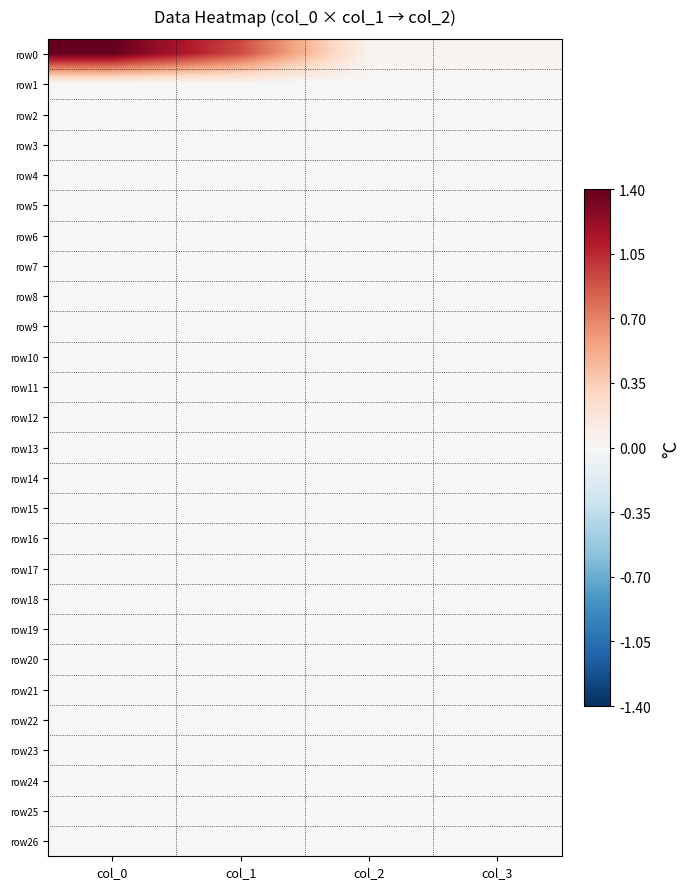

Reading left to right, list all the values displayed in this chart.

row0: col_0=1.4	col_1=0.9	col_2=0.1	col_3=0.0
row1: col_0=0.0	col_1=0.0	col_2=0.0	col_3=0.0
row2: col_0=0.0	col_1=0.0	col_2=0.0	col_3=0.0
row3: col_0=0.0	col_1=0.0	col_2=0.0	col_3=0.0
row4: col_0=0.0	col_1=0.0	col_2=0.0	col_3=0.0
row5: col_0=0.0	col_1=0.0	col_2=0.0	col_3=0.0
row6: col_0=0.0	col_1=0.0	col_2=0.0	col_3=0.0
row7: col_0=0.0	col_1=0.0	col_2=0.0	col_3=0.0
row8: col_0=0.0	col_1=0.0	col_2=0.0	col_3=0.0
row9: col_0=0.0	col_1=0.0	col_2=0.0	col_3=0.0
row10: col_0=0.0	col_1=0.0	col_2=0.0	col_3=0.0
row11: col_0=0.0	col_1=0.0	col_2=0.0	col_3=0.0
row12: col_0=0.0	col_1=0.0	col_2=0.0	col_3=0.0
row13: col_0=0.0	col_1=0.0	col_2=0.0	col_3=0.0
row14: col_0=0.0	col_1=0.0	col_2=0.0	col_3=0.0
row15: col_0=0.0	col_1=0.0	col_2=0.0	col_3=0.0
row16: col_0=0.0	col_1=0.0	col_2=0.0	col_3=0.0
row17: col_0=0.0	col_1=0.0	col_2=0.0	col_3=0.0
row18: col_0=0.0	col_1=0.0	col_2=0.0	col_3=0.0
row19: col_0=0.0	col_1=0.0	col_2=0.0	col_3=0.0
row20: col_0=0.0	col_1=0.0	col_2=0.0	col_3=0.0
row21: col_0=0.0	col_1=0.0	col_2=0.0	col_3=0.0
row22: col_0=0.0	col_1=0.0	col_2=0.0	col_3=0.0
row23: col_0=0.0	col_1=0.0	col_2=0.0	col_3=0.0
row24: col_0=0.0	col_1=0.0	col_2=0.0	col_3=0.0
row25: col_0=0.0	col_1=0.0	col_2=0.0	col_3=0.0
row26: col_0=0.0	col_1=0.0	col_2=0.0	col_3=0.0